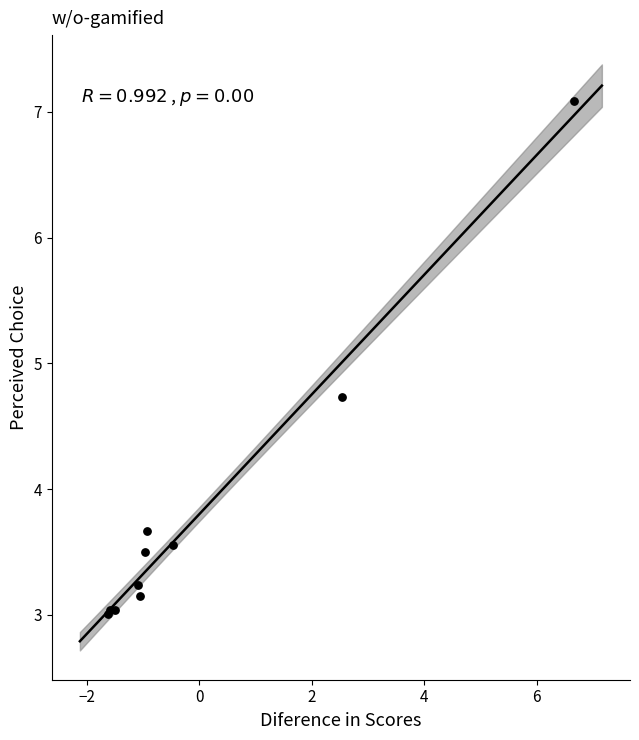

What Y value in the scatter plot is closest to 5?

4.7